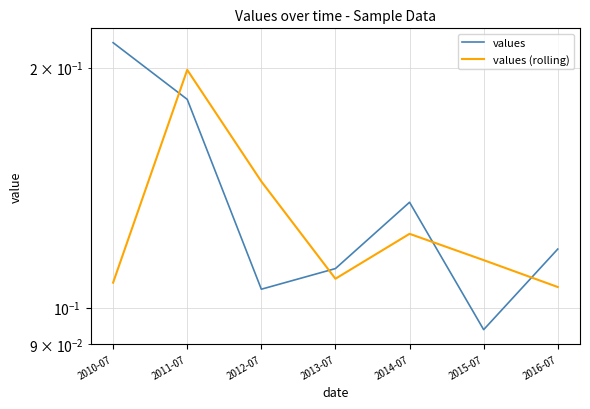

Is it true that values (rolling) equals 0.1 at 2010-07?

True